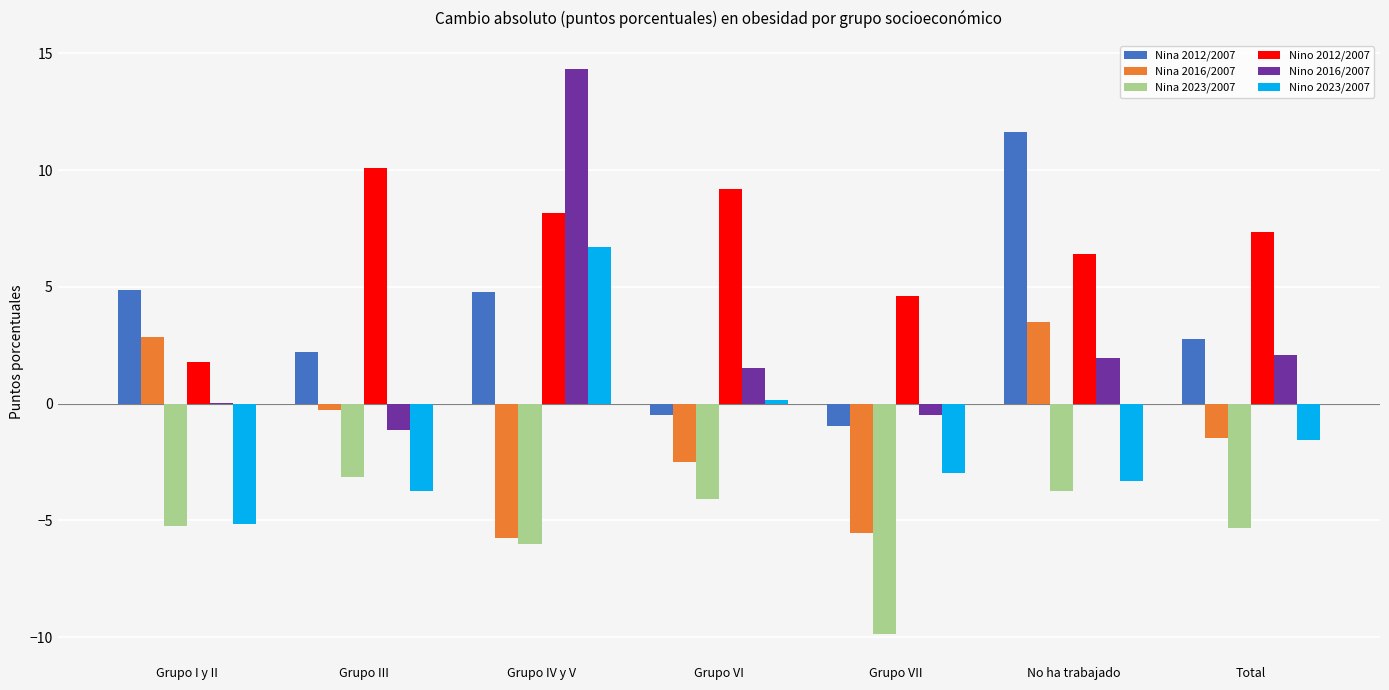

Is the value of Nino 2016/2007 at Grupo VI greater than the value of Nina 2016/2007 at No ha trabajado?

No